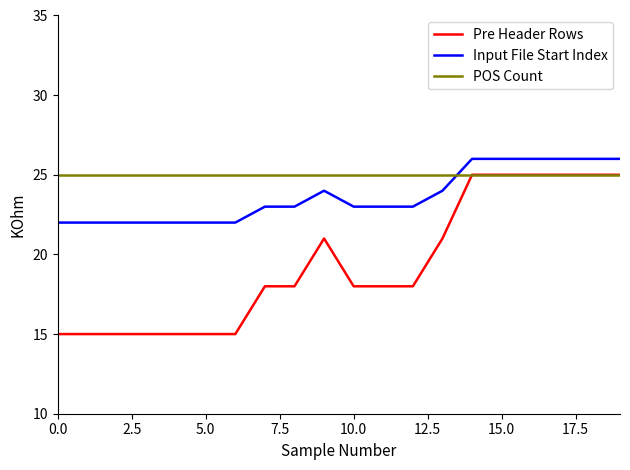

Which series has the widest spread of values?

Pre Header Rows